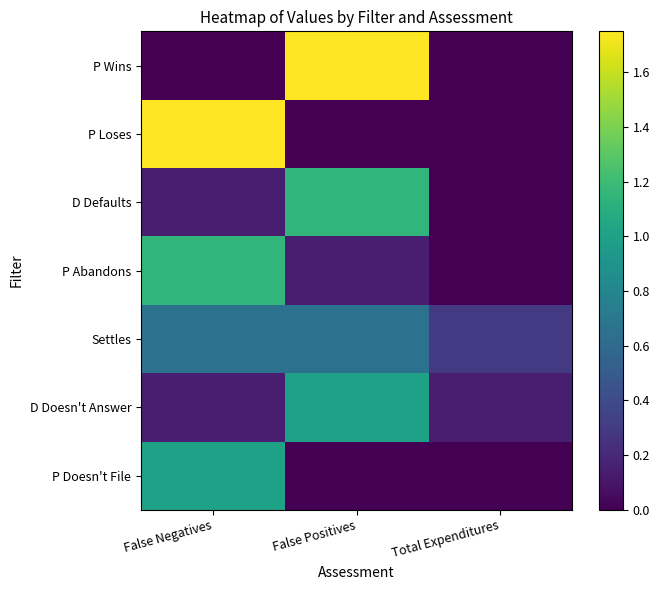

Between Total Expenditures and False Negatives, which is larger?

False Negatives